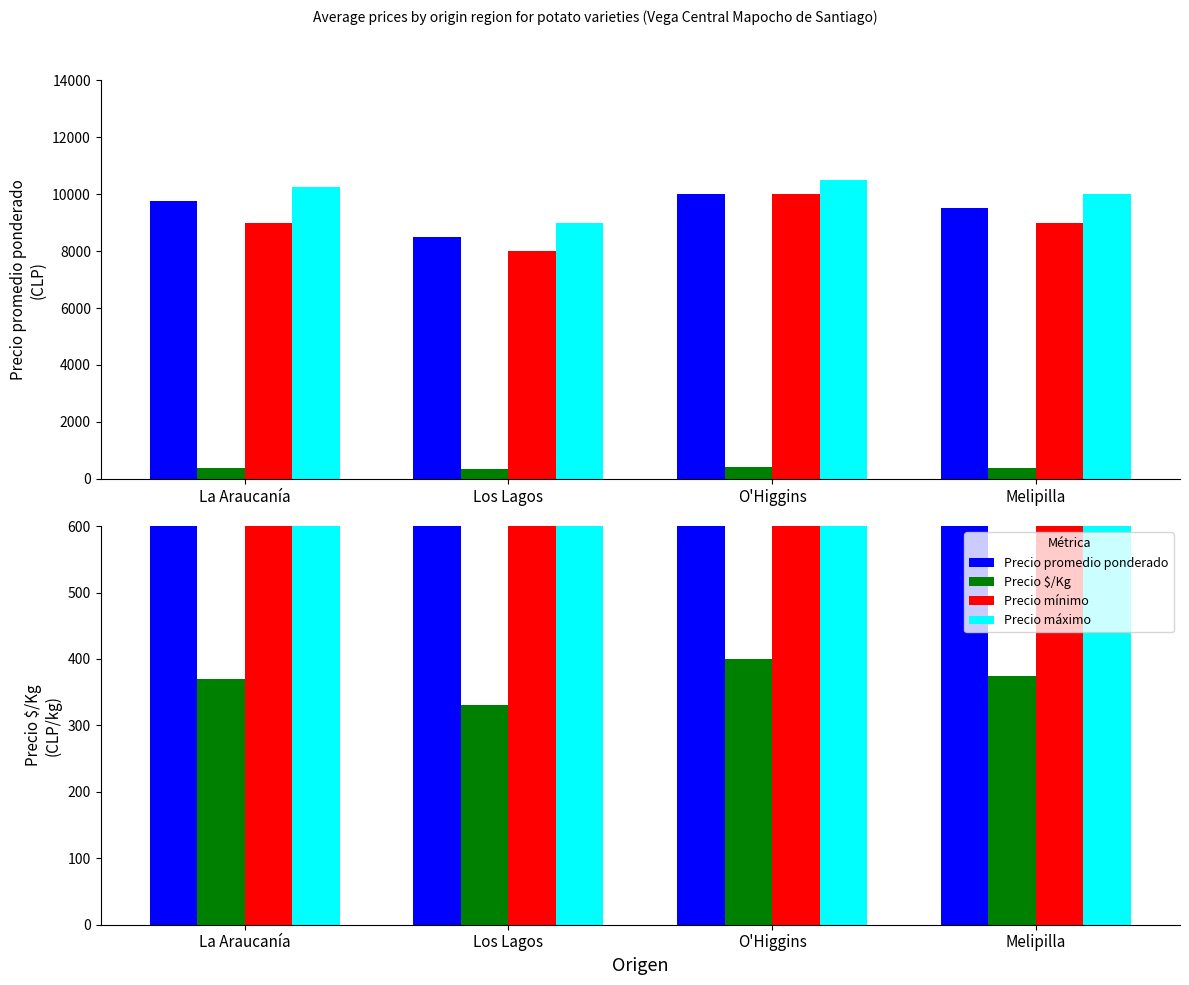

Reading left to right, transcribe all the data shown in this chart.

Precio promedio ponderado: 9750	8500	10000	9500
Precio $/Kg: 370	330	400	375
Precio mínimo: 9000	8000	10000	9000
Precio máximo: 10250	9000	10500	10000